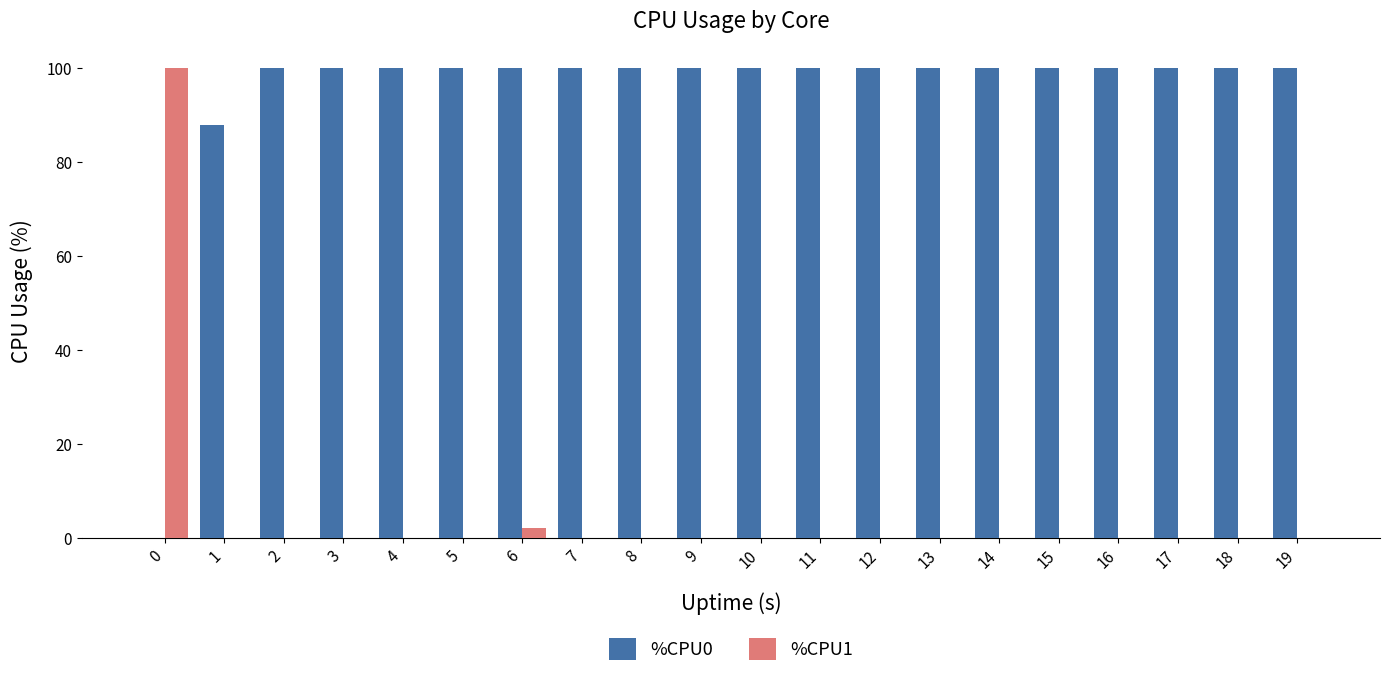

Reading left to right, what are all the values shown in this chart?

%CPU0: 0=0.0	1=87.9	2=100.0	3=100.0	4=100.0	5=100.0	6=100.0	7=100.0	8=100.0	9=100.0	10=100.0	11=100.0	12=100.0	13=100.0	14=100.0	15=100.0	16=100.0	17=100.0	18=100.0	19=100.0
%CPU1: 0=100.0	1=0.0	2=0.0	3=0.0	4=0.0	5=0.0	6=2.0	7=0.0	8=0.0	9=0.0	10=0.0	11=0.0	12=0.0	13=0.0	14=0.0	15=0.0	16=0.0	17=0.0	18=0.0	19=0.0